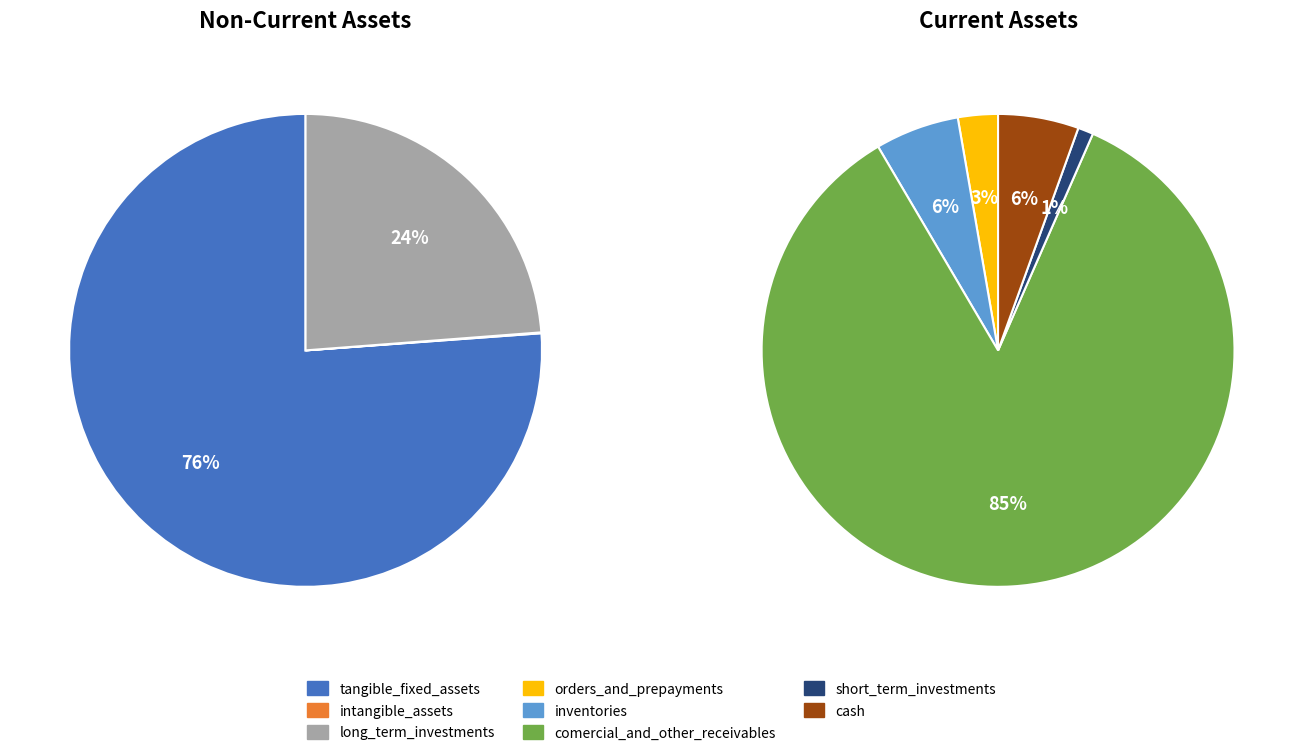

Is it true that tangible_fixed_assets is 54% of the pie?

False